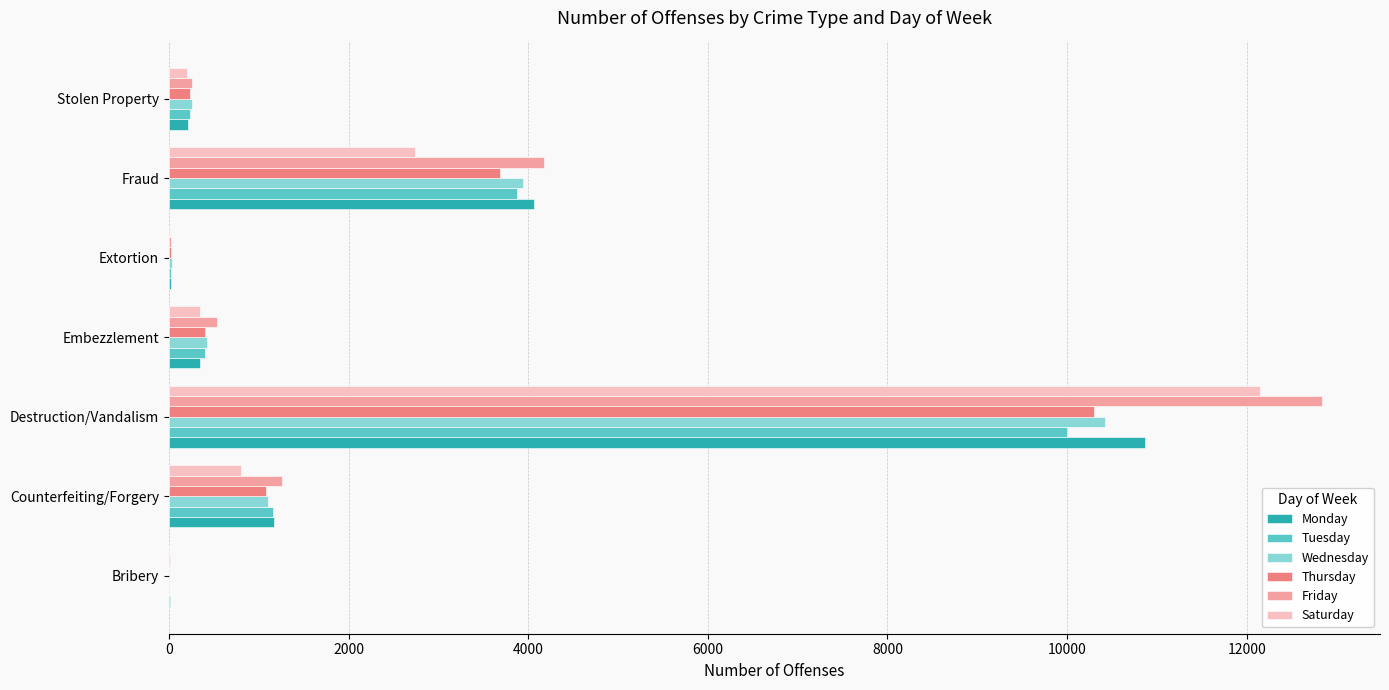

How many categories are shown in the chart?

7